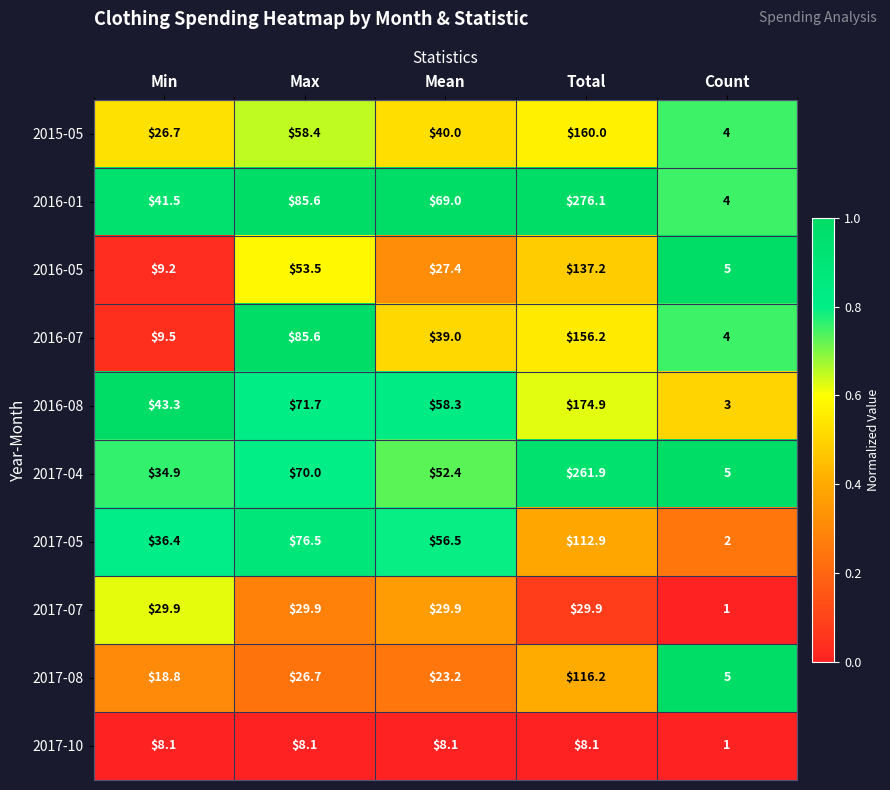

At which category is the sum across all series the highest?

Total